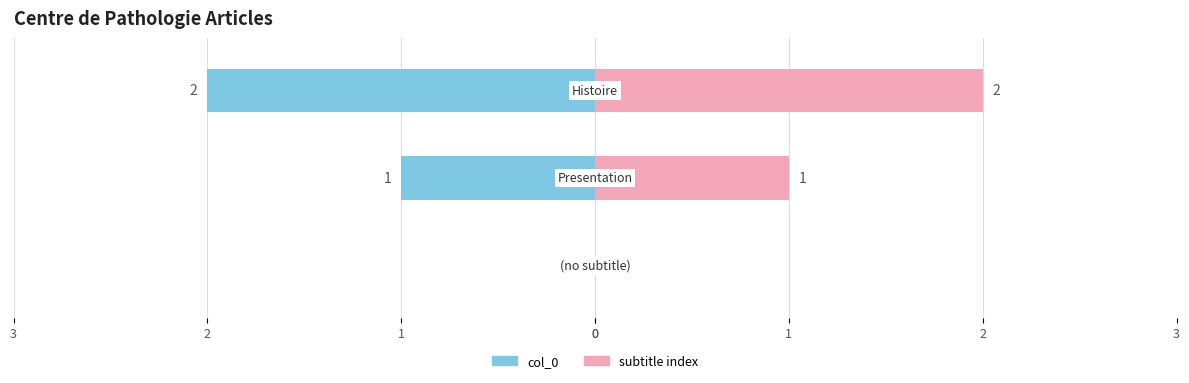

Reading right to left, extract all data points from this chart.

2	1	0